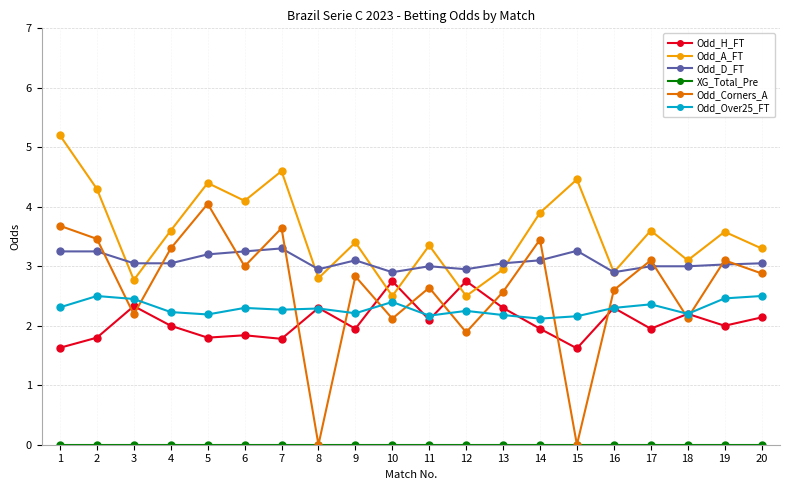

What is the total value across all series at 10?

12.7